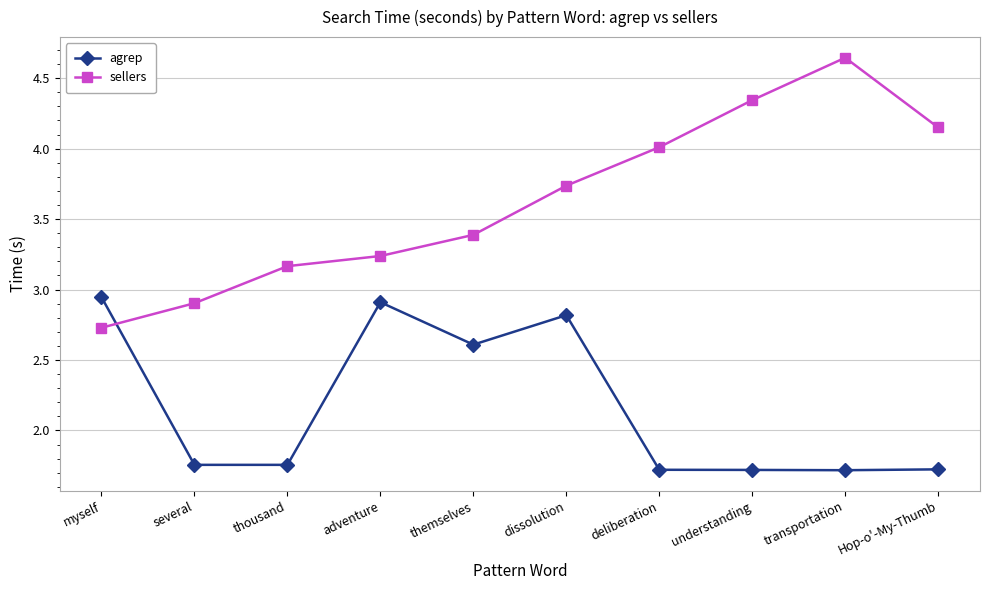

List the series in order of their peak value, lowest first.

agrep, sellers